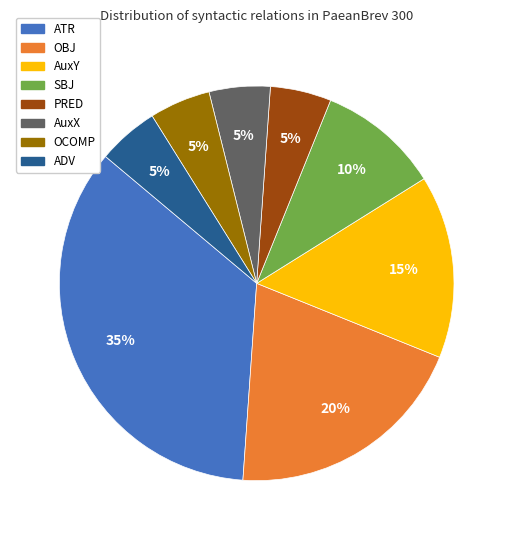

Is the sum of ADV and OBJ greater than half?

No